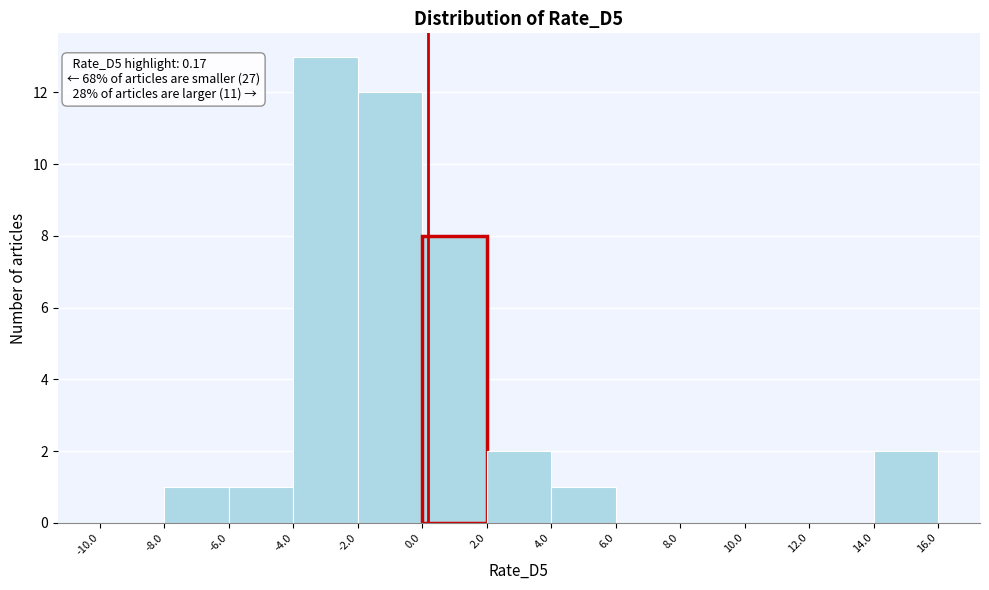

Which range on the x-axis has the tallest bar?

-4.0 to -2.0